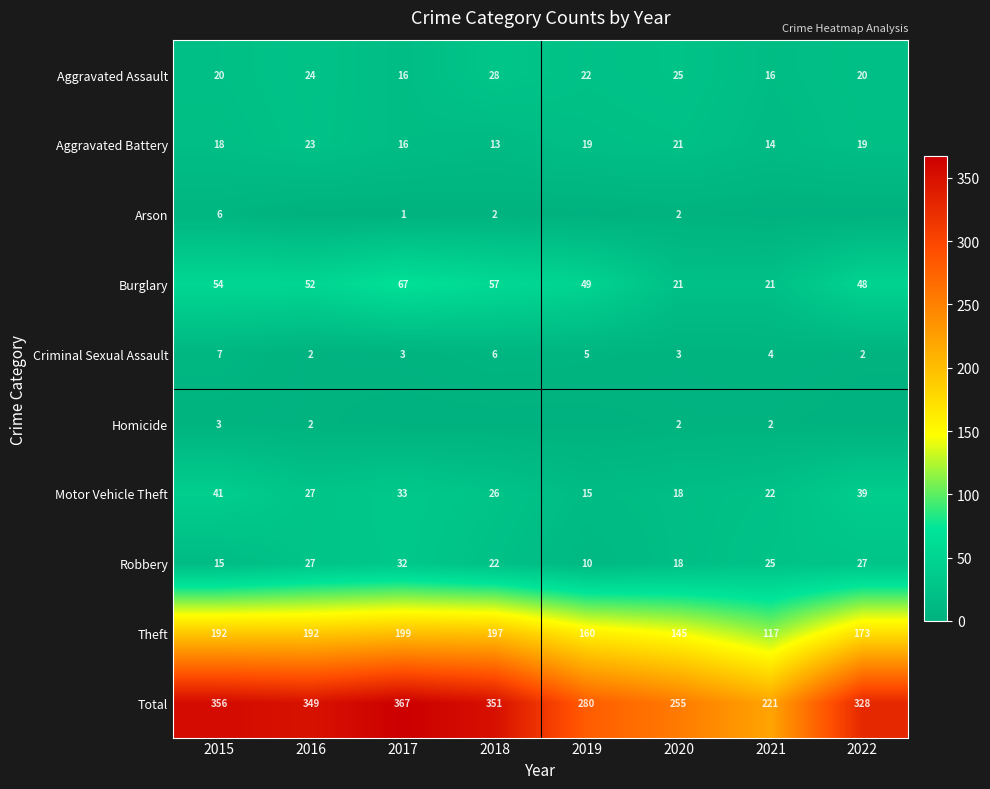

Is the value of Burglary at 2015 greater than the value of Aggravated Battery at 2018?

Yes